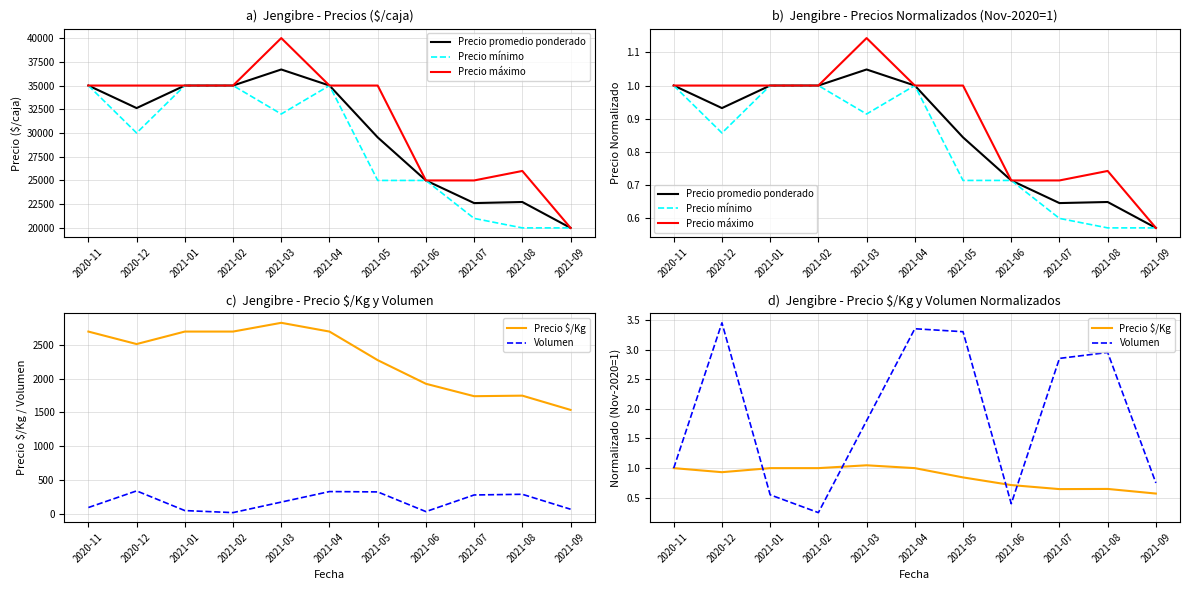

List the labels in order of Precio $/Kg value, smallest first.

2021-09, 2021-07, 2021-08, 2021-06, 2021-05, 2020-12, 2020-11, 2021-01, 2021-02, 2021-04, 2021-03